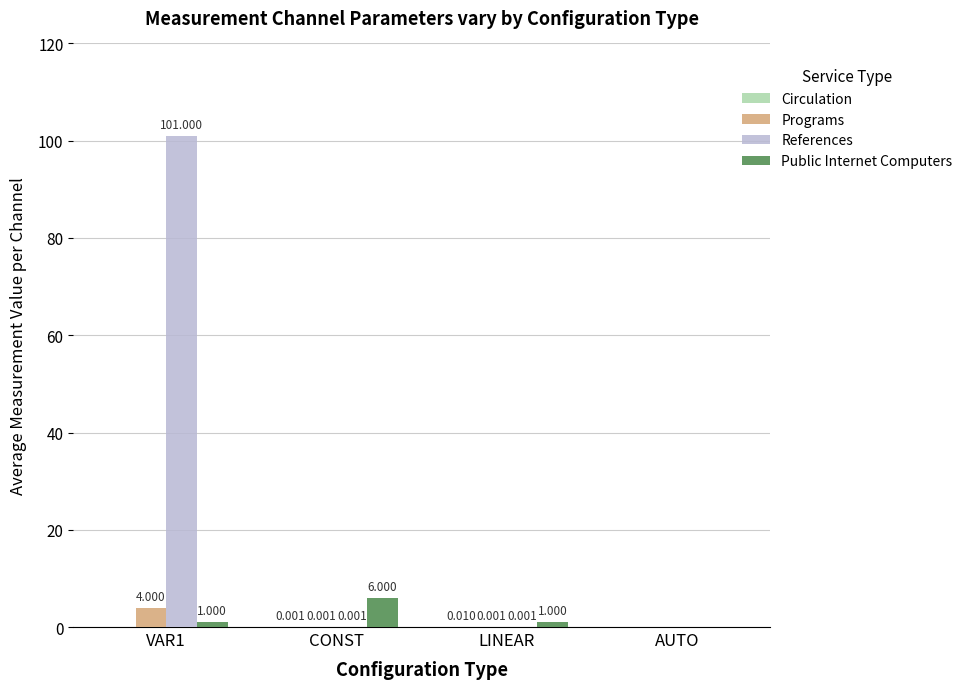

Which series has the largest total across all categories?

References